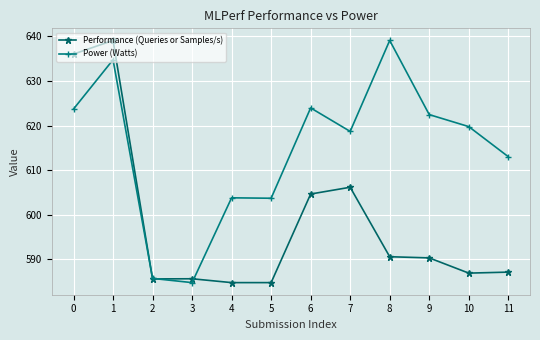

What is the minimum value for Performance (Queries or Samples/s)?

584.7